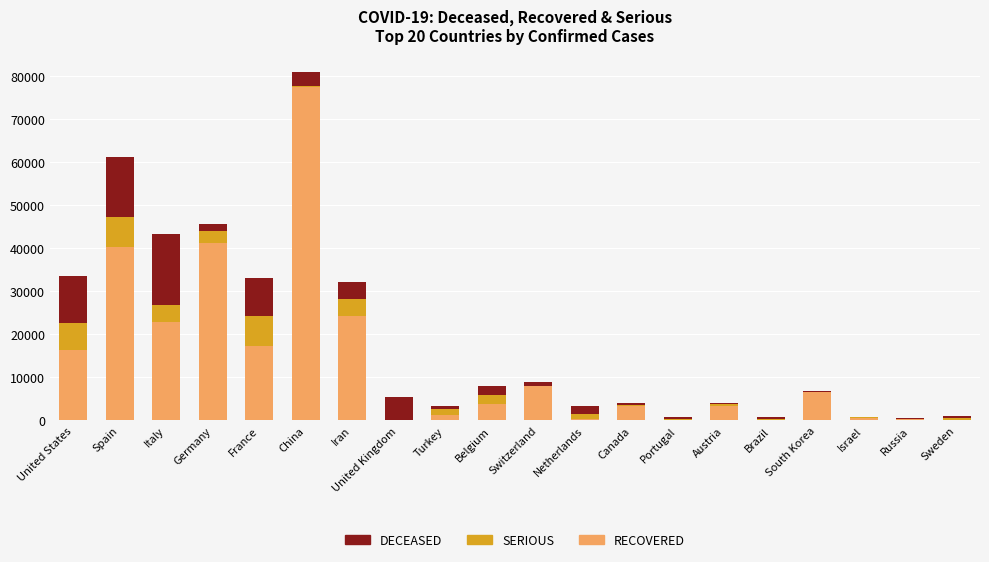

What is the sum of the RECOVERED values at Spain and France?

57687